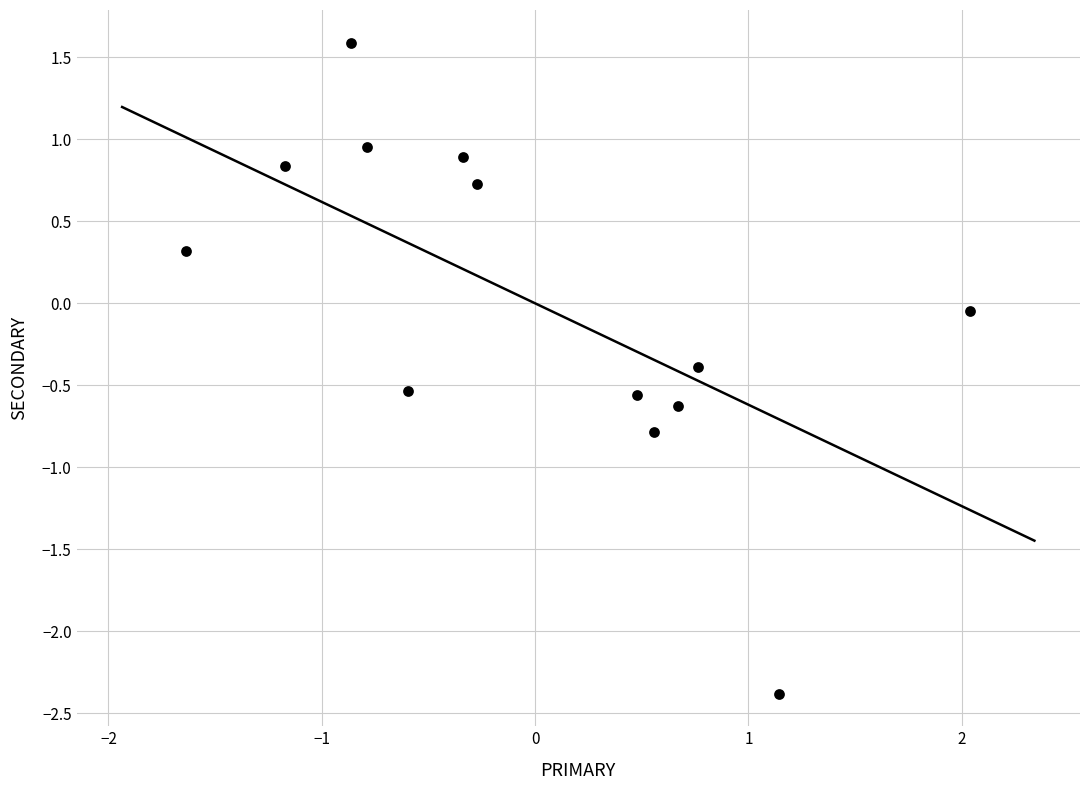

What is the range of X values (max minus min)?

3.7